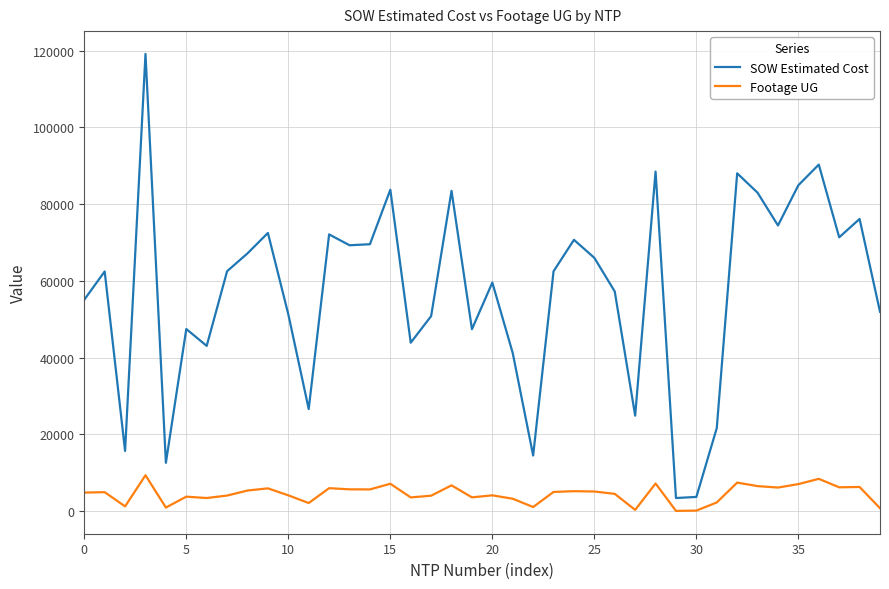

Which series has the widest spread of values?

SOW Estimated Cost